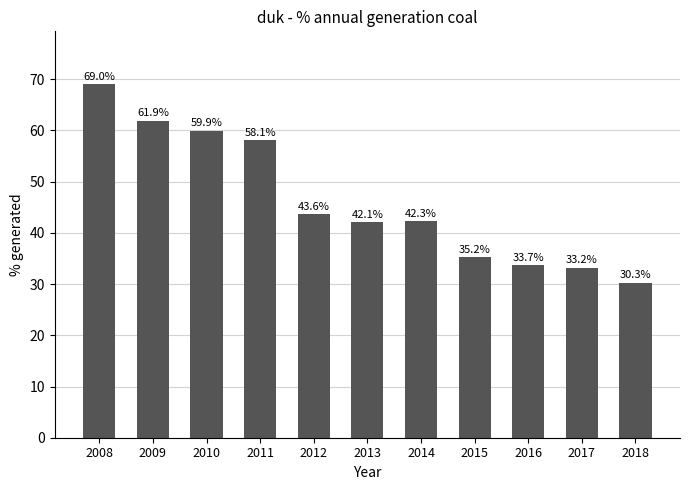

How many values are below 42?

4